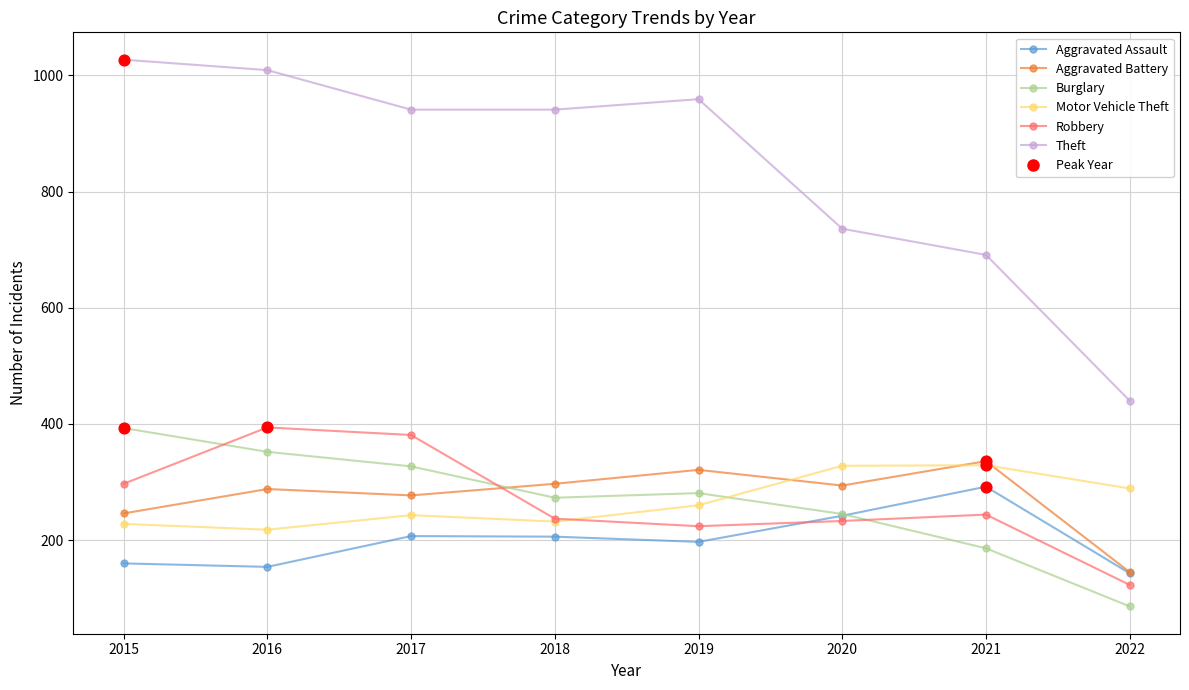

Is the value of Theft at 2019 greater than the value of Robbery at 2022?

Yes